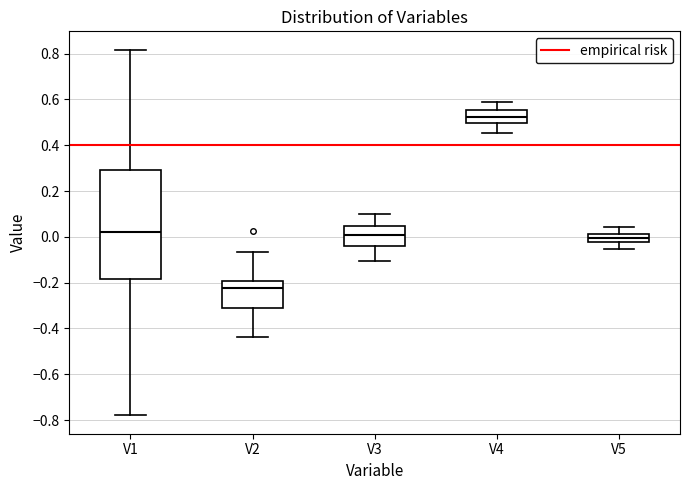

Reading left to right, transcribe this box plot: for each box, give where its median line is, the range the box spans, and where its two whiskers end, as read against the y-axis. The values are not printed on the chart, so give them approximately, as read against the axis.

V1: median 0.02, box -0.18 to 0.30, whiskers -0.78 to 0.82
V2: median -0.22, box -0.32 to -0.20, whiskers -0.44 to -0.06
V3: median 0.00, box -0.04 to 0.04, whiskers -0.10 to 0.10
V4: median 0.52, box 0.50 to 0.56, whiskers 0.46 to 0.58
V5: median 0.00, box -0.02 to 0.02, whiskers -0.06 to 0.04